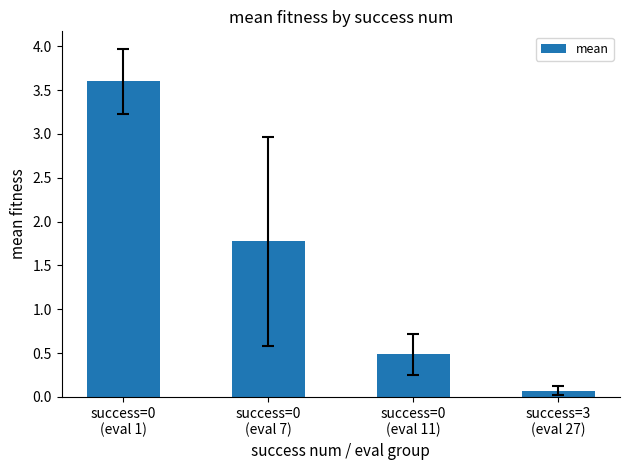

What value does the data have at success=0
(eval 1)?

3.6